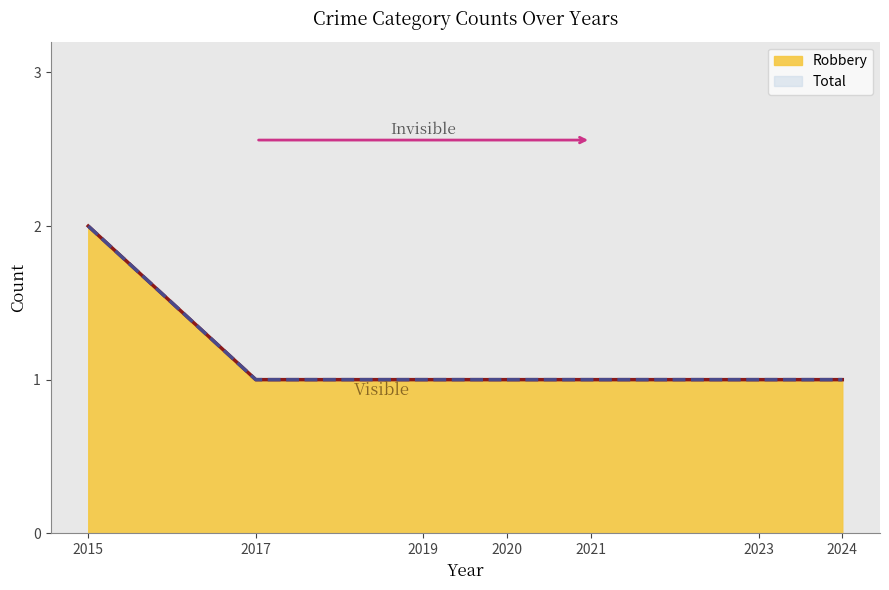

True or false: Total and Robbery cross at least once.

False